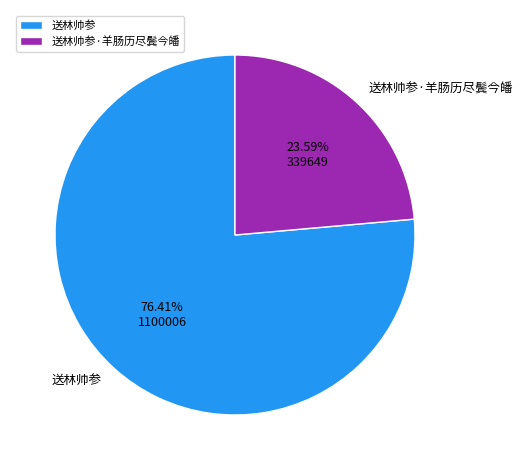

To the nearest percent, what is the difference between the largest and smallest slice percentages?

53%